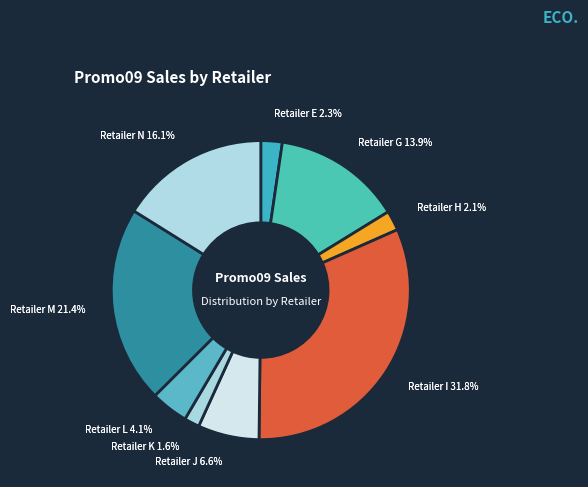

Which category has the biggest portion of the pie?

Retailer I